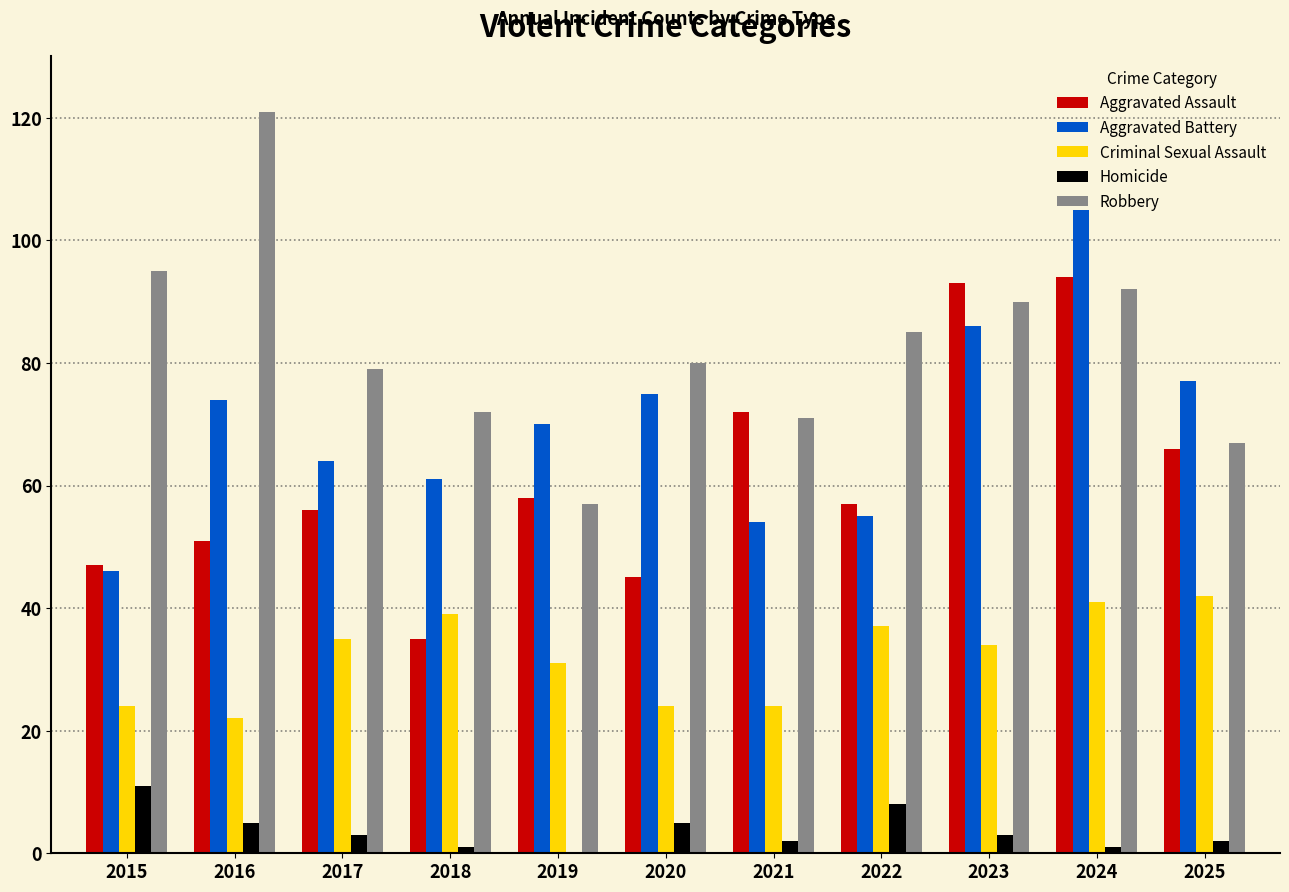

Reading right to left, extract all data points from this chart.

Aggravated Assault: 66	94	93	57	72	45	58	35	56	51	47
Aggravated Battery: 77	105	86	55	54	75	70	61	64	74	46
Criminal Sexual Assault: 42	41	34	37	24	24	31	39	35	22	24
Homicide: 2	1	3	8	2	5	0	1	3	5	11
Robbery: 67	92	90	85	71	80	57	72	79	121	95